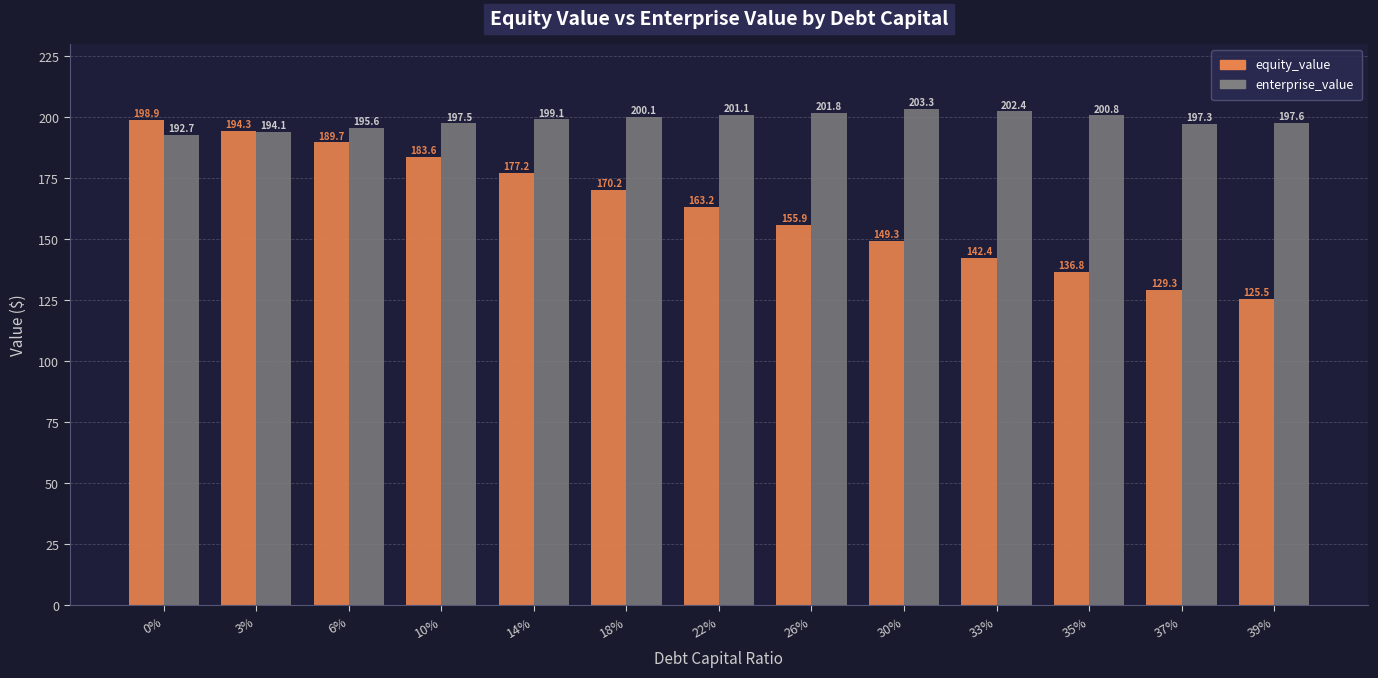

Reading left to right, list all the values displayed in this chart.

equity_value: 0%=198.9	3%=194.3	6%=189.7	10%=183.6	14%=177.2	18%=170.2	22%=163.2	26%=155.9	30%=149.3	33%=142.4	35%=136.8	37%=129.3	39%=125.5
enterprise_value: 0%=192.7	3%=194.1	6%=195.6	10%=197.5	14%=199.1	18%=200.1	22%=201.1	26%=201.8	30%=203.3	33%=202.4	35%=200.8	37%=197.3	39%=197.6